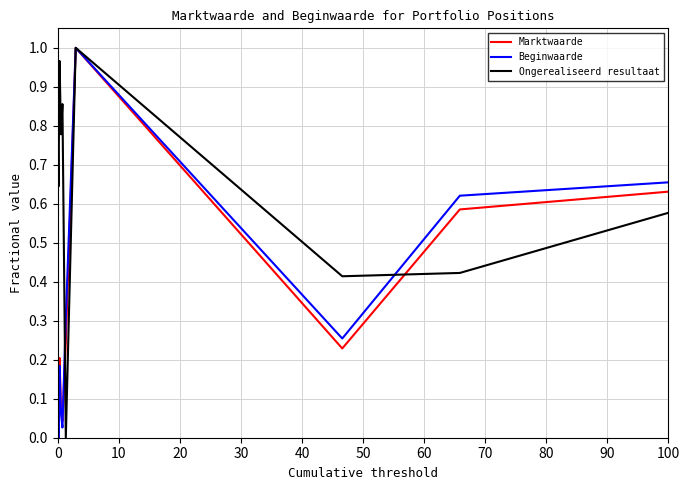

Which series has the largest total across all categories?

Ongerealiseerd resultaat